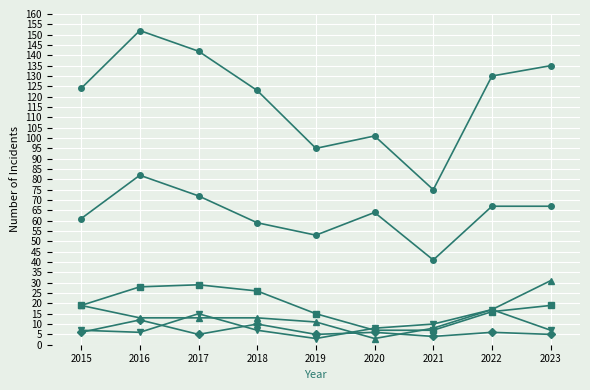

How many lines are shown in the chart?

6